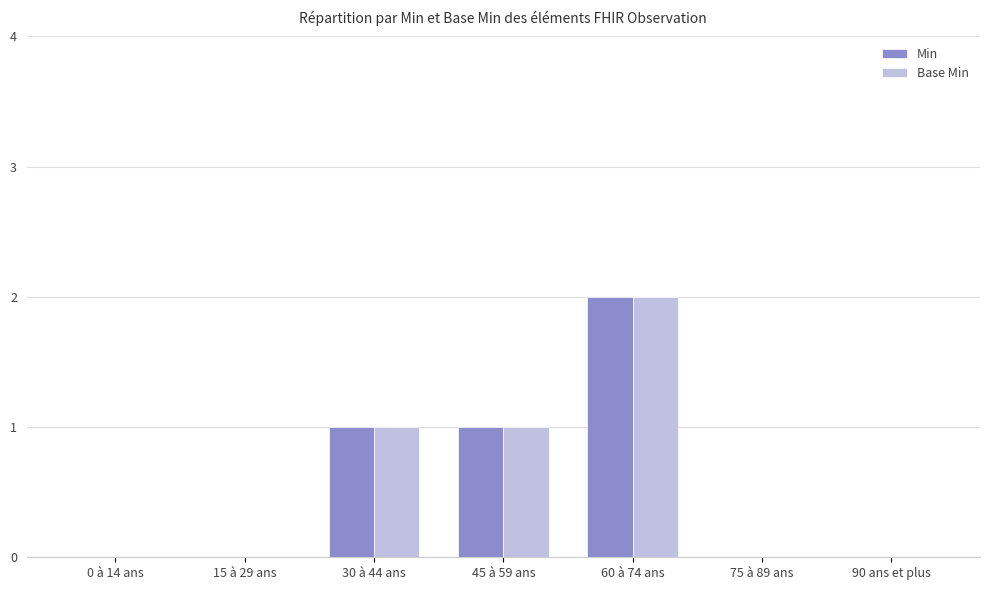

What is the sum of all Base Min values?

4